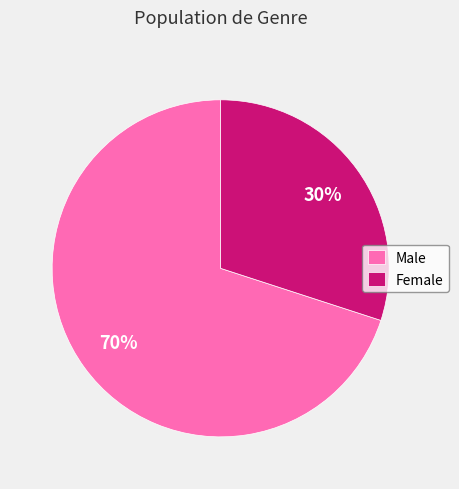

Is there a majority slice in this chart?

Yes